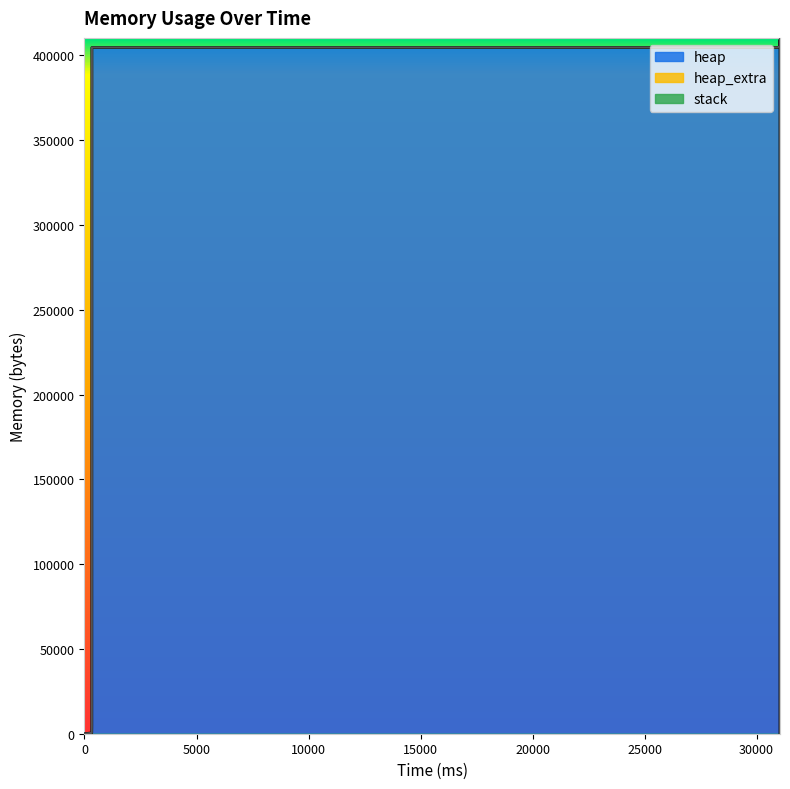

How many lines are shown in the chart?

3